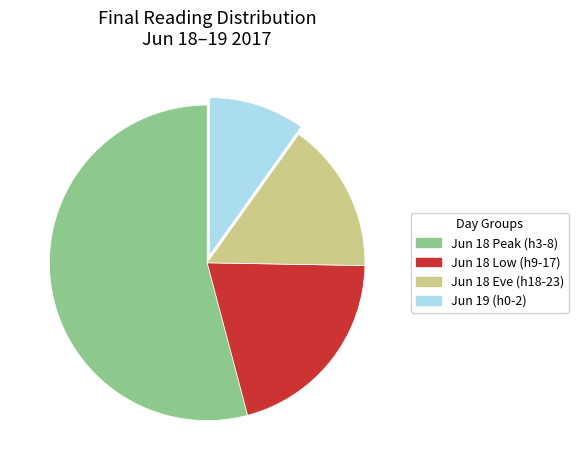

Does any single category account for the majority?

Yes